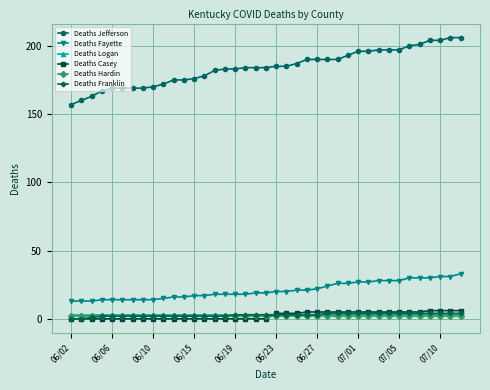

What is the value of the Deaths Hardin point at the 30th from the left?

2